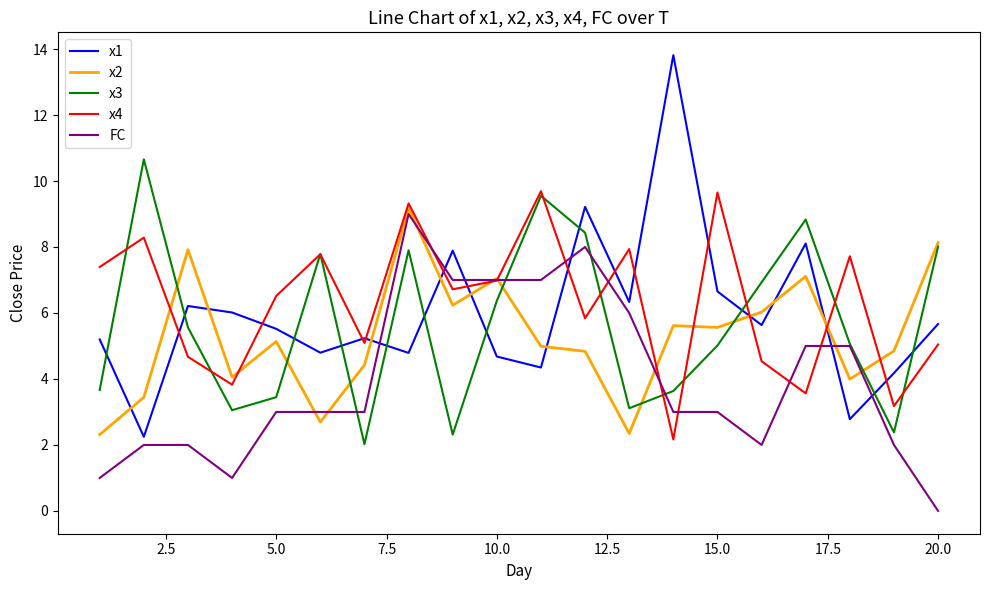

Which series has the widest spread of values?

x1